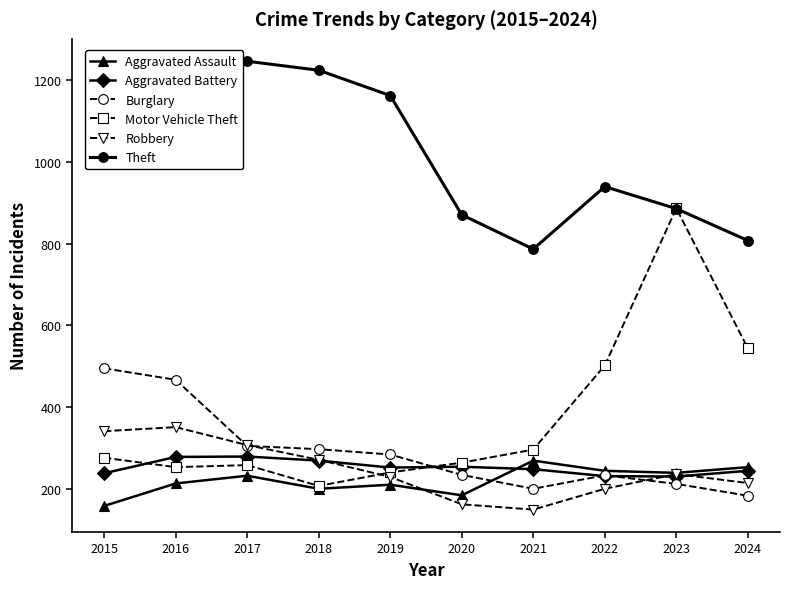

What is the difference between the Aggravated Battery values at 2022 and 2023?

1